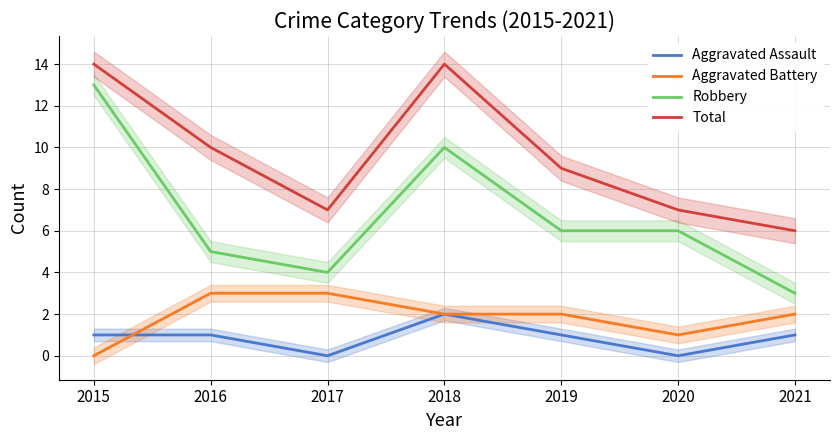

Reading left to right, extract all data points from this chart.

Aggravated Assault: 2015=1	2016=1	2017=0	2018=2	2019=1	2020=0	2021=1
Aggravated Battery: 2015=0	2016=3	2017=3	2018=2	2019=2	2020=1	2021=2
Robbery: 2015=13	2016=5	2017=4	2018=10	2019=6	2020=6	2021=3
Total: 2015=14	2016=10	2017=7	2018=14	2019=9	2020=7	2021=6